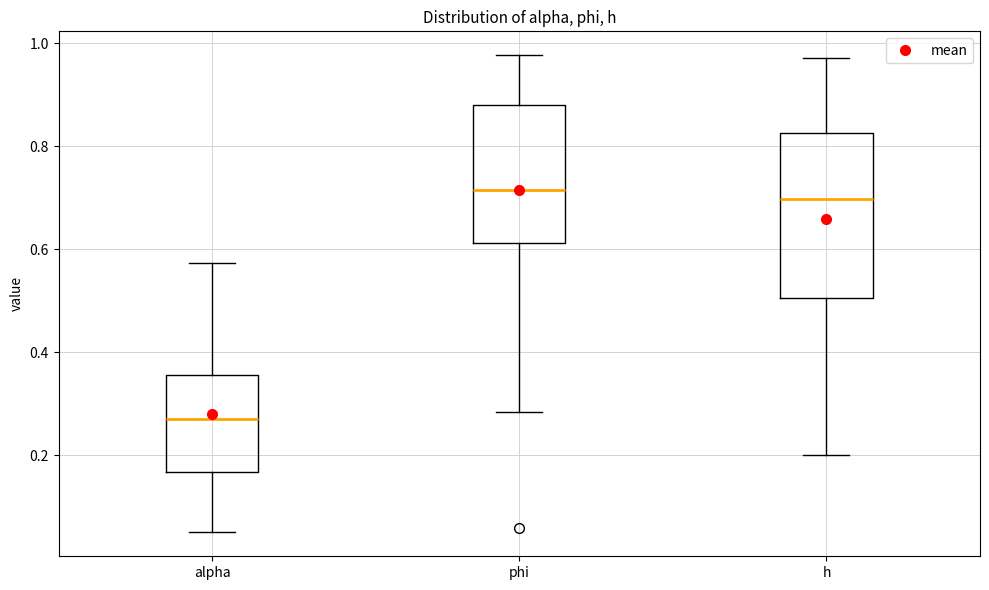

Where does the median line of the box for phi sit on the y-axis? The values are not printed on the chart, so give them approximately, as read against the axis.

0.72